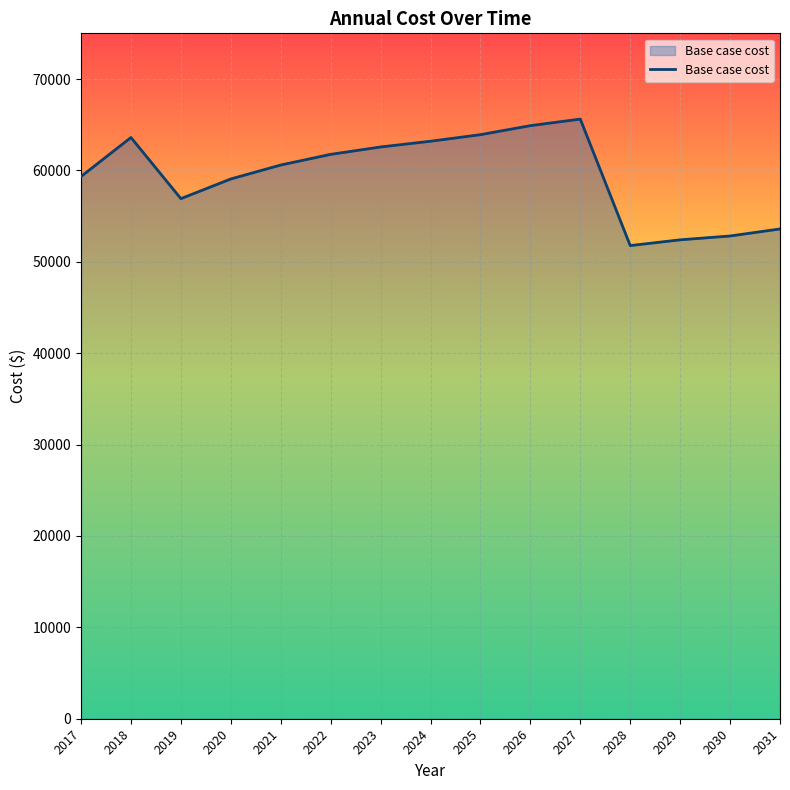

Does the chart display data point markers on the line(s)?

No